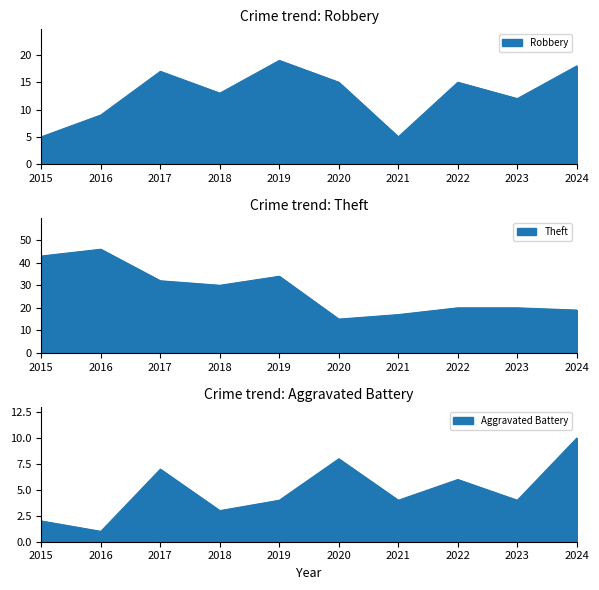

How many lines are shown in the chart?

3